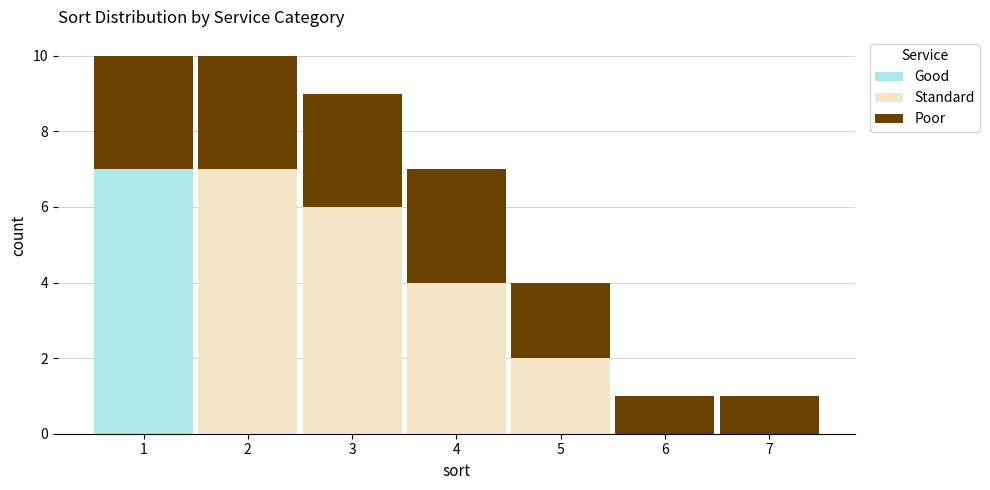

What is the total height of the stacked bar covering 2.5 to 3.5 on the x-axis? The values are not printed on the chart, so give them approximately, as read against the axis.

9